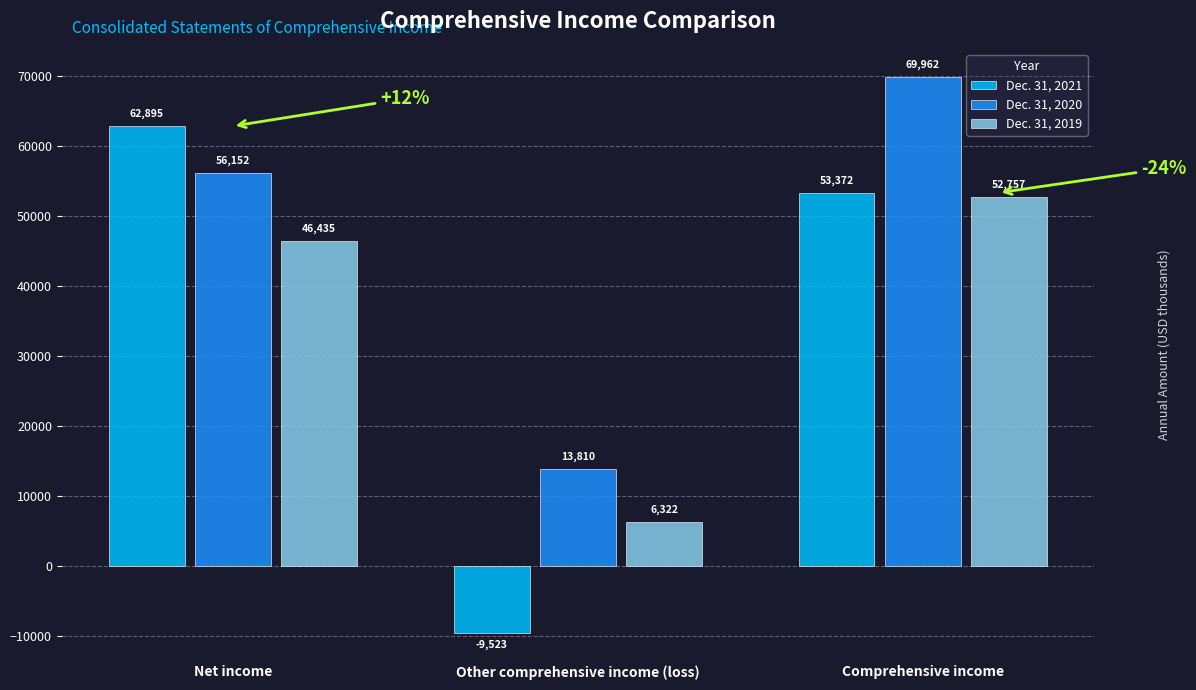

What is the value of the Dec. 31, 2020 bar at the 2nd from the left?

13810